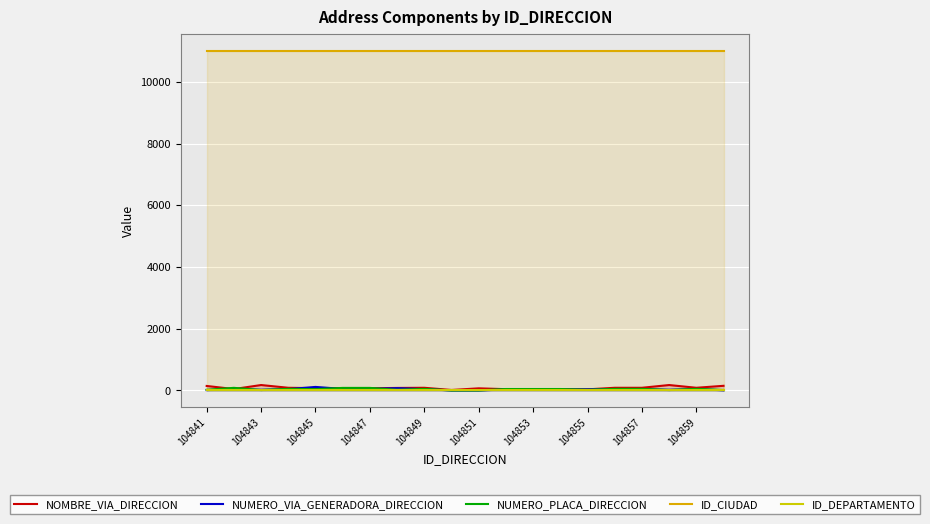

Where do NUMERO_PLACA_DIRECCION and NOMBRE_VIA_DIRECCION first cross each other?

104841 and 104843